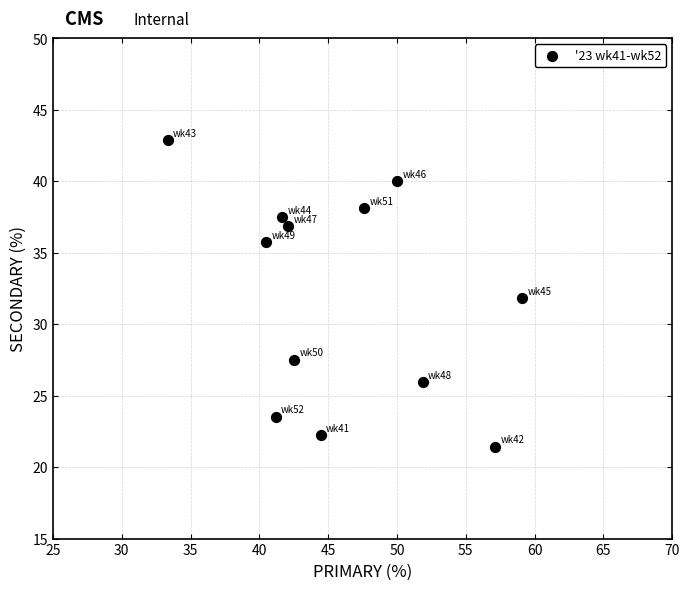

What is the average Y value?

32.0